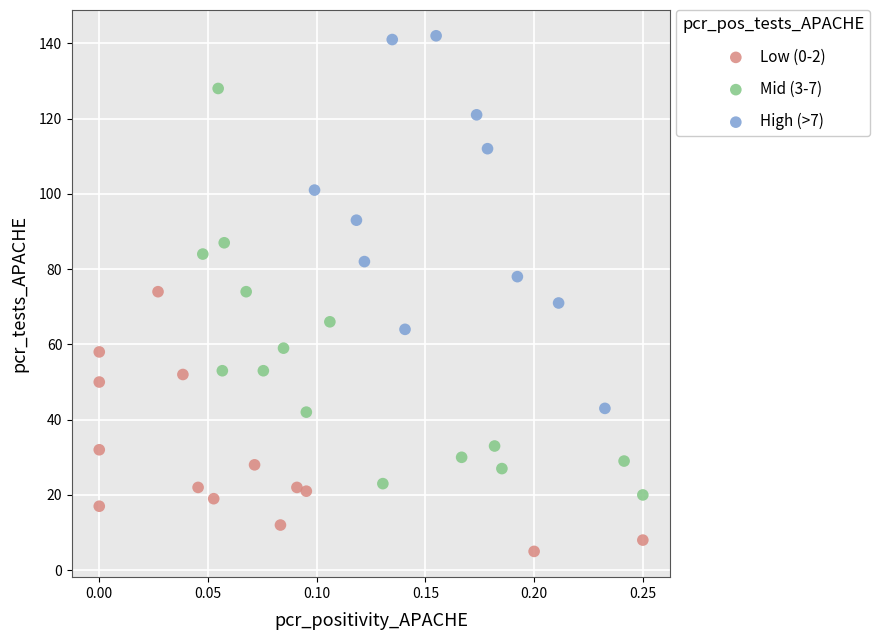

Which series reaches the minimum Y coordinate?

Low (0-2)